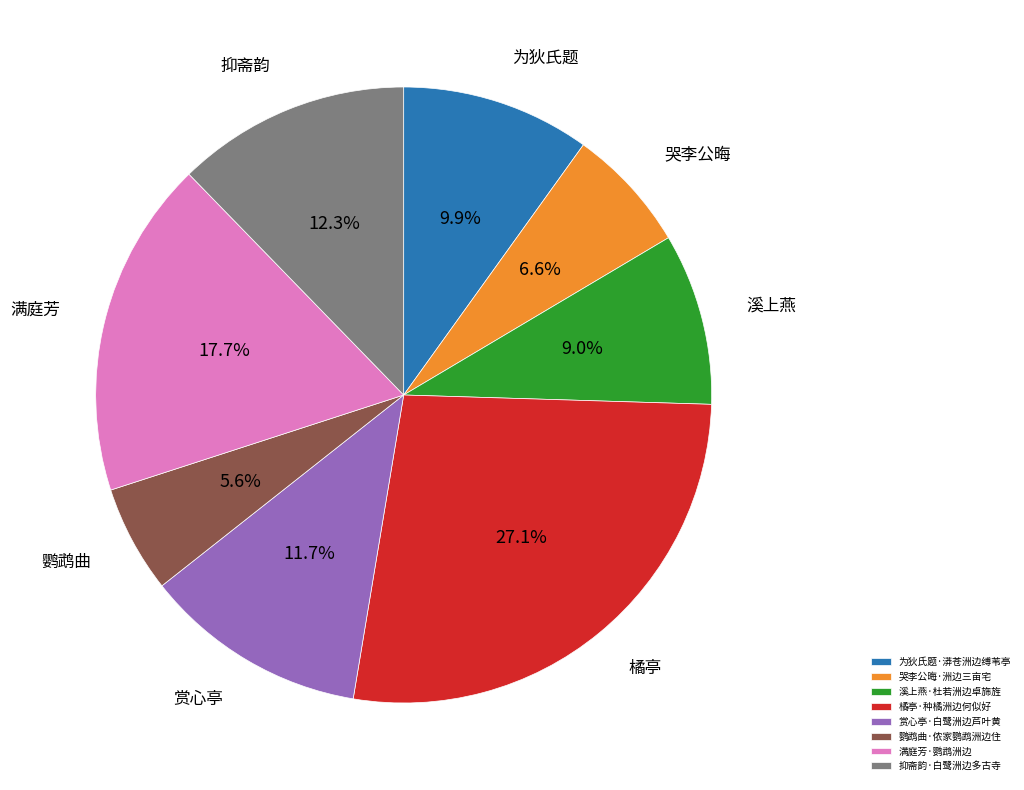

Count the number of slices in the pie.

8